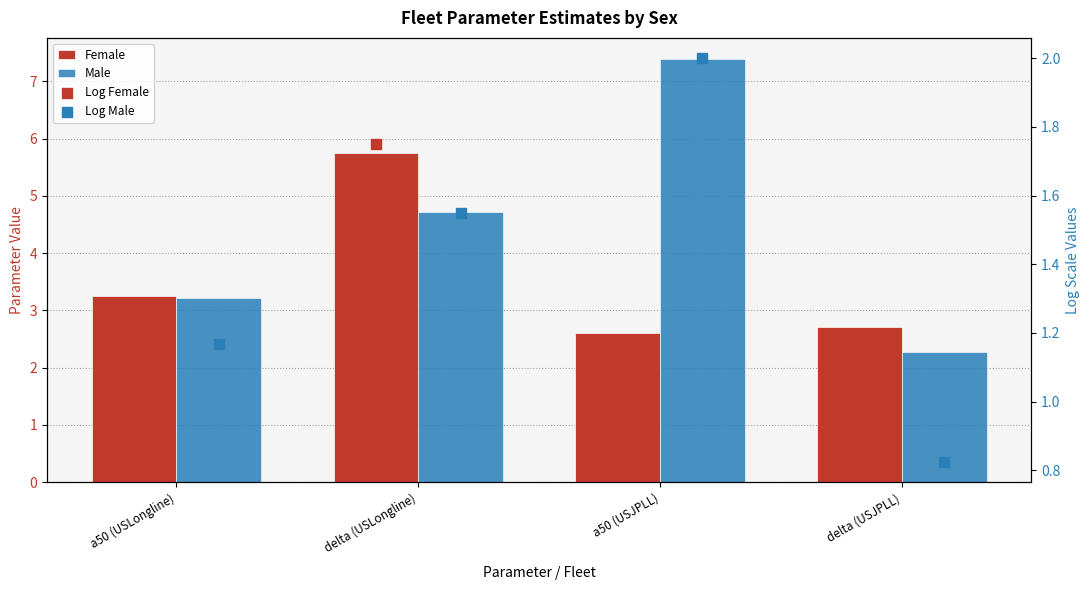

At how many categories does at least one series exceed 0?

4